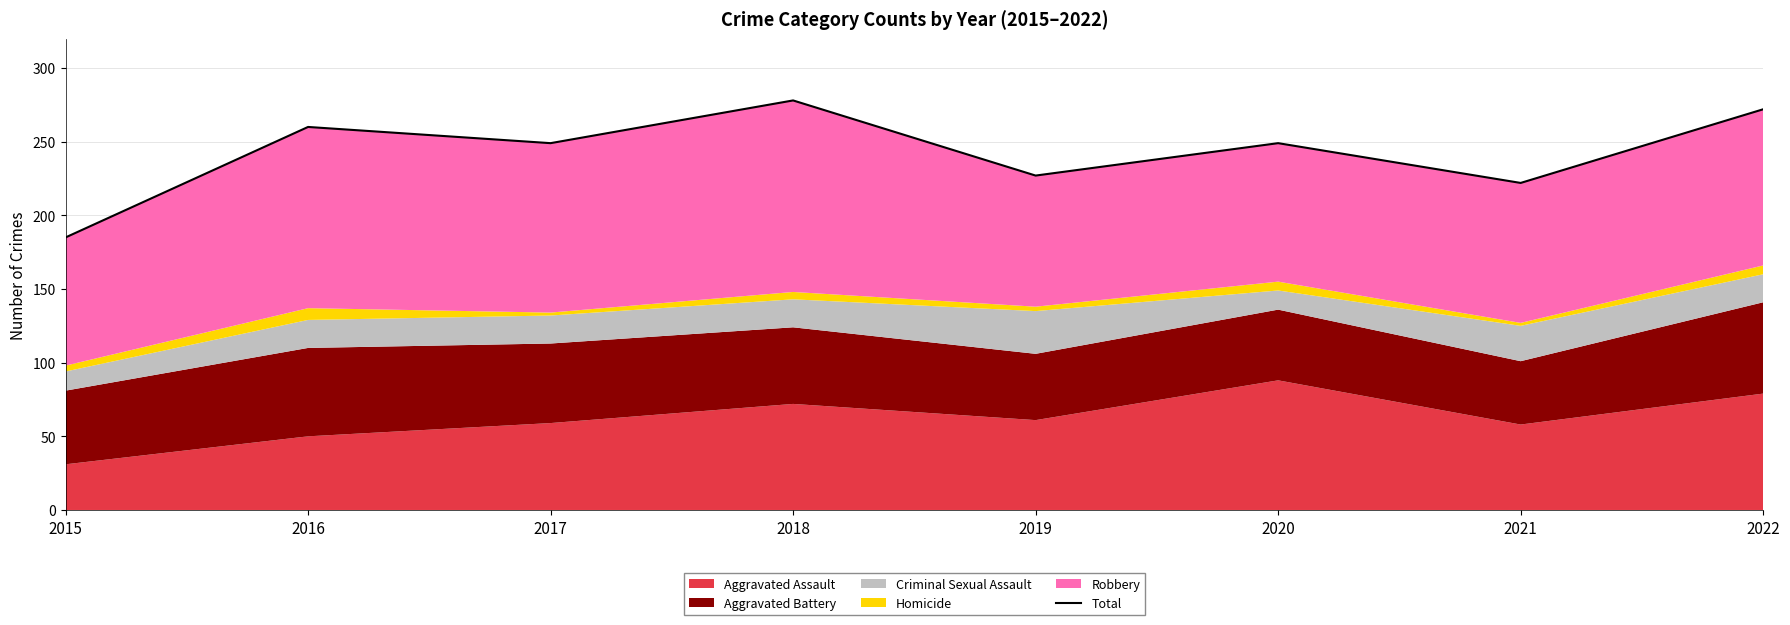

What is the difference between the second highest and second lowest values?

50